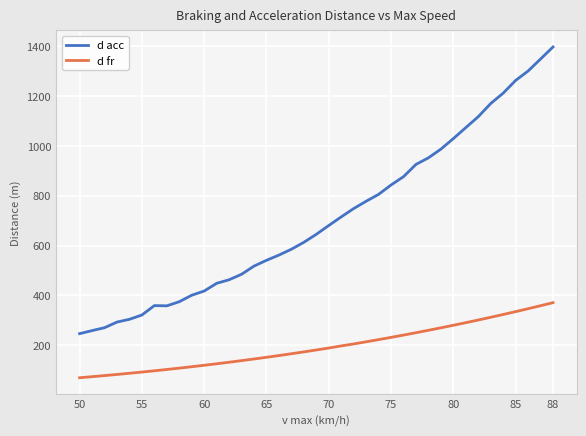

Rank the series by their maximum value, from lowest to highest.

d fr, d acc